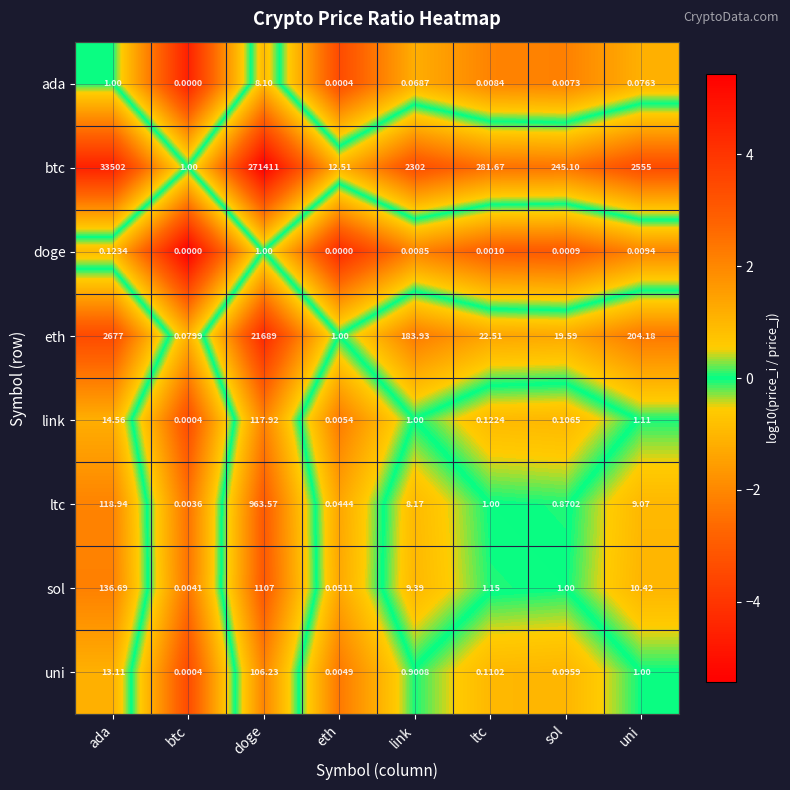

Rank the series at doge from highest to lowest value.

btc, eth, sol, ltc, link, uni, ada, doge